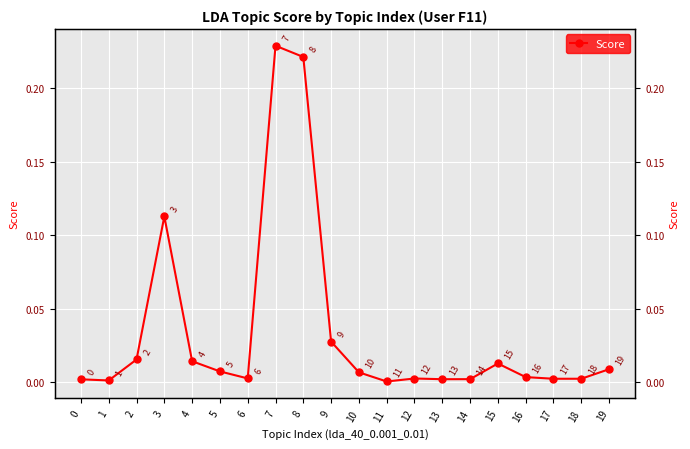

How many interior local peaks (higher than both neighbors) does the data have?

4